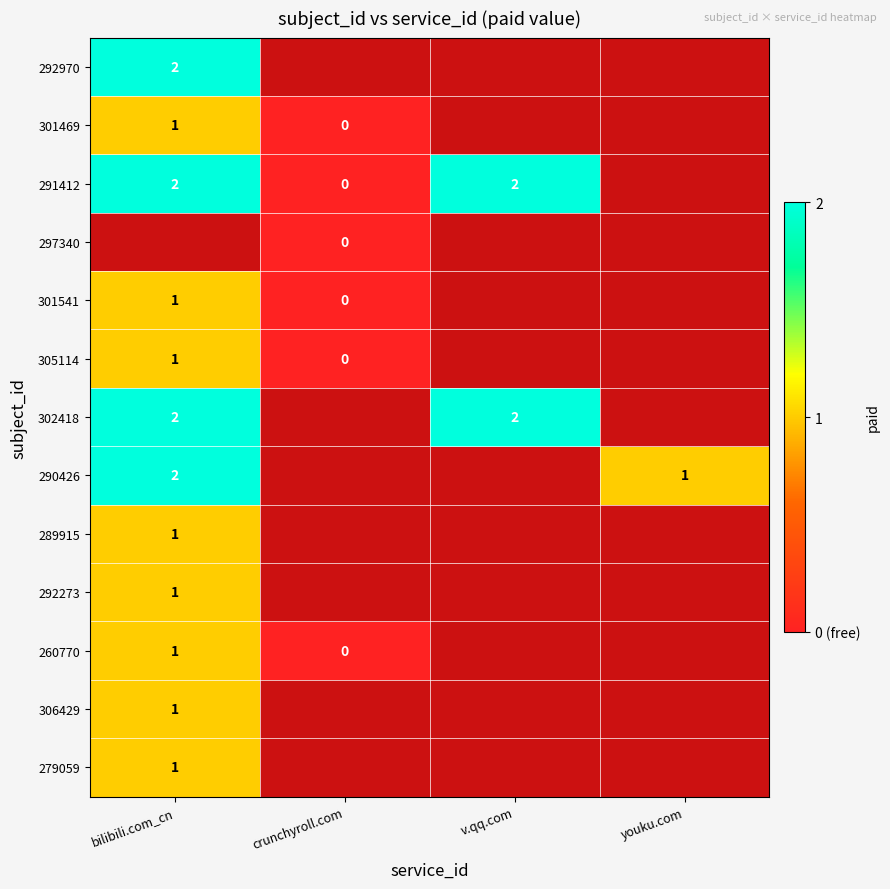

The 279059 series shows 1 at bilibili.com_cn. True or false?

True